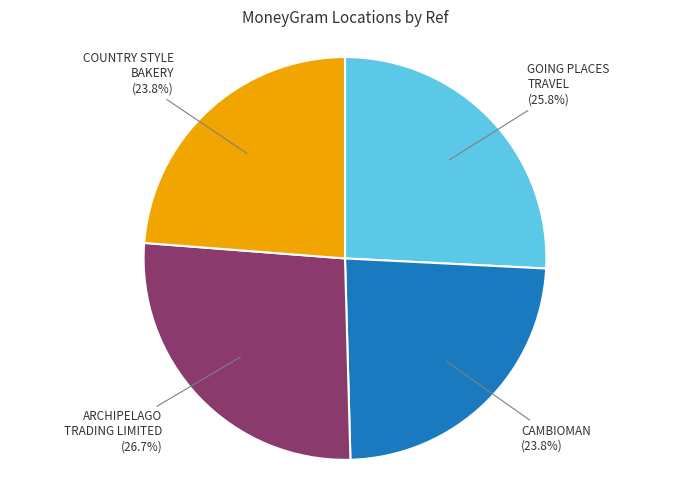

To the nearest percent, what is the average slice percentage?

25%